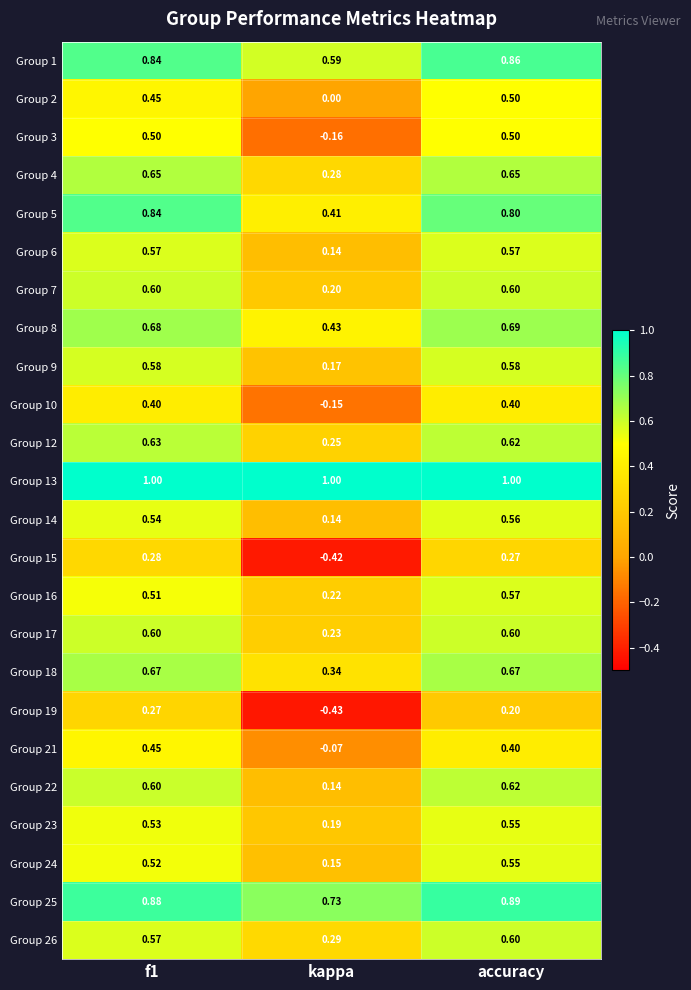

Where is Group 5 nearest to the value 0?

kappa